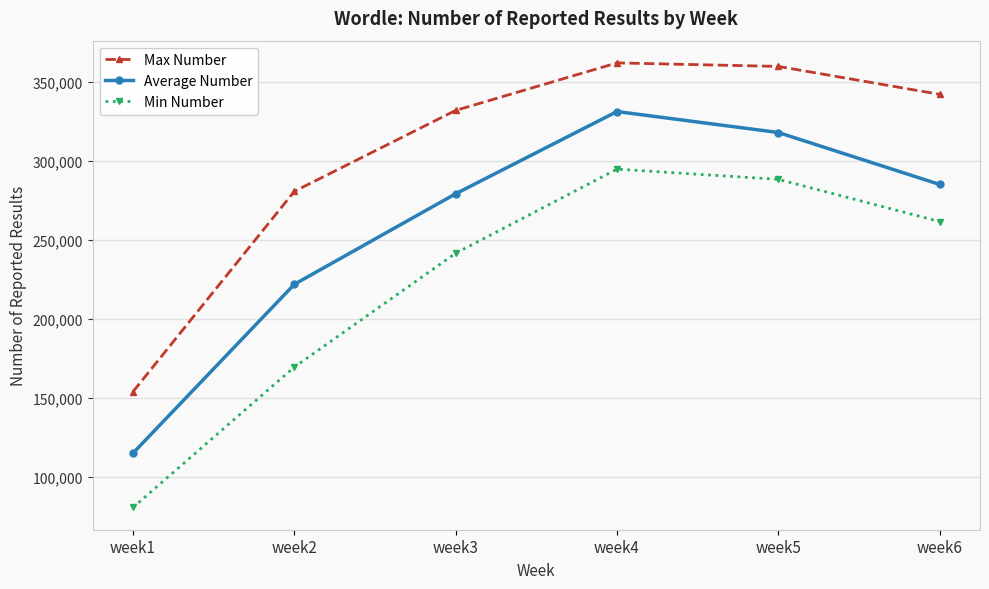

Reading right to left, transcribe all the data shown in this chart.

Max Number: 342003.0	359679.0	361908.0	331844.0	280622.0	153880.0
Average Number: 285004.3	317865.9	331133.7	279111.3	221815.1	114990.9
Min Number: 261521.0	288228.0	294687.0	241489.0	169484.0	80630.0